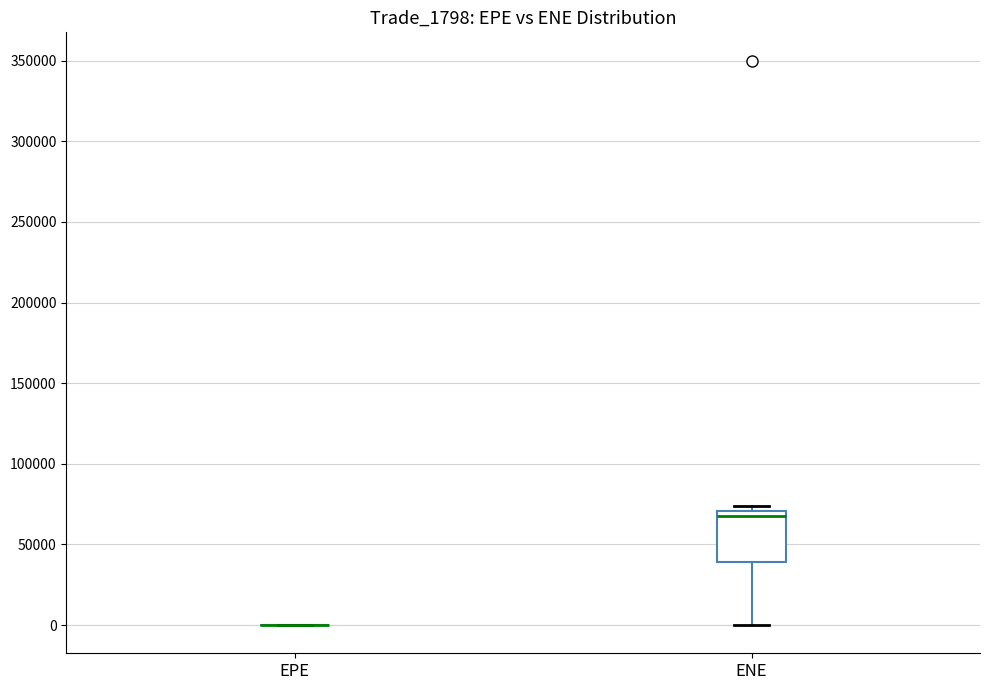

Comparing the boxes themselves (not the whiskers), which one is the tallest?

ENE